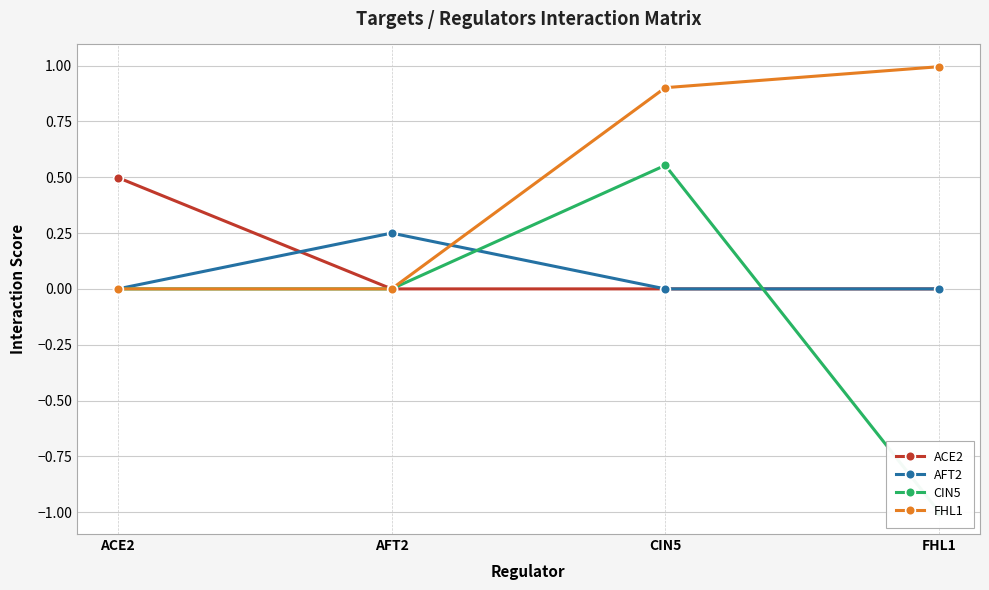

True or false: CIN5 and ACE2 intersect in this chart.

True